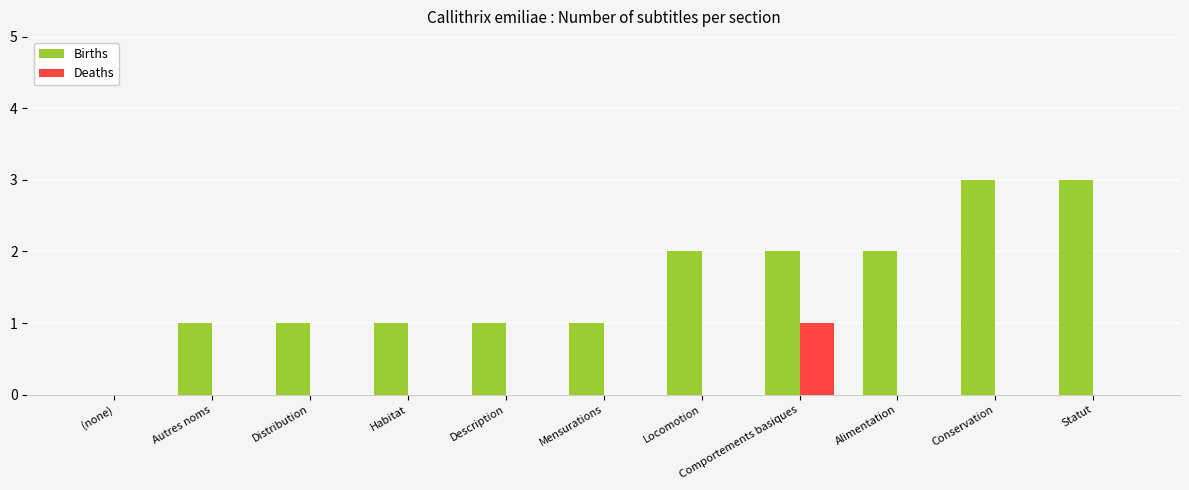

What is the total value across all series at Statut?

3